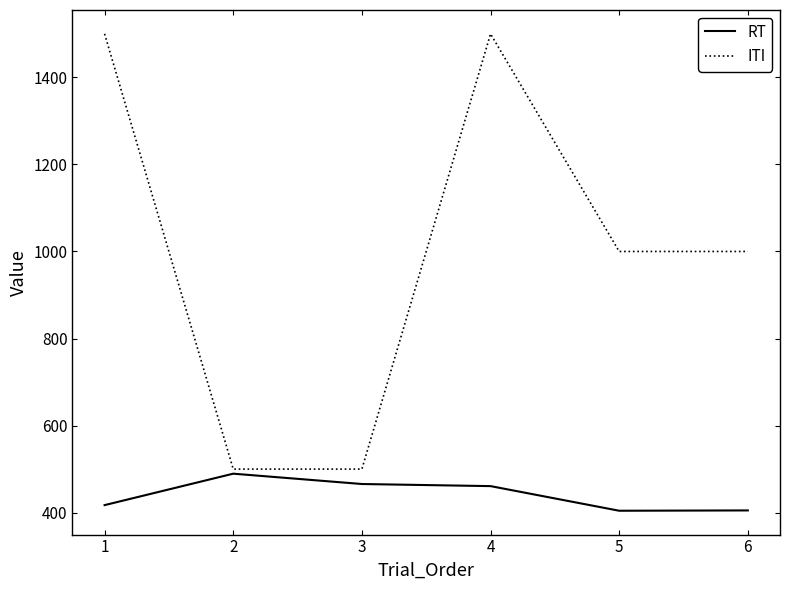

What is the sum of the ITI values at 1 and 4?

3000.0